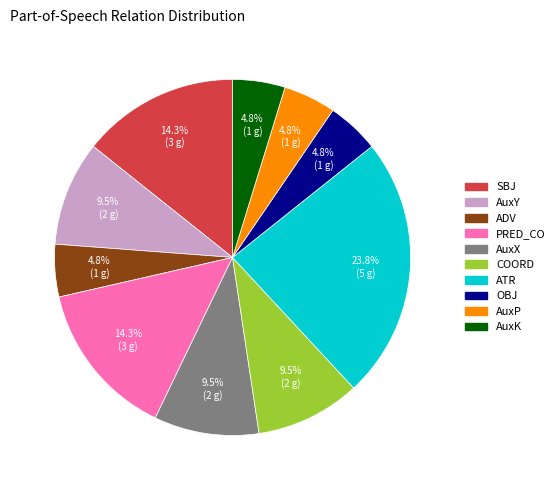

To the nearest percent, what is the combined percentage of AuxK and ADV?

10%